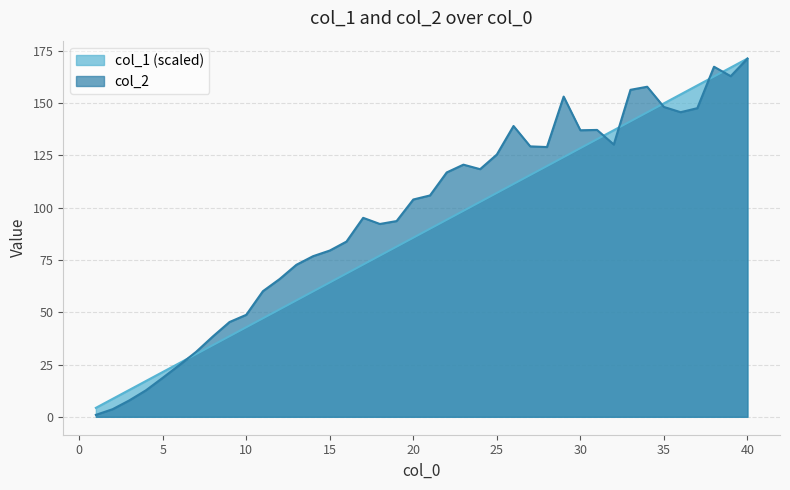

Reading right to left, extract all data points from this chart.

col_1: 171.3	167.1	162.8	158.5	154.2	149.9	145.6	141.4	137.1	132.8	128.5	124.2	119.9	115.7	111.4	107.1	102.8	98.5	94.2	90.0	85.7	81.4	77.1	72.8	68.5	64.3	60.0	55.7	51.4	47.1	42.8	38.6	34.3	30.0	25.7	21.4	17.1	12.9	8.6	4.3
col_2: 171.3	162.9	167.4	147.6	145.7	148.2	157.9	156.4	130.2	137.2	137.0	153.2	129.0	129.3	139.1	125.4	118.4	120.6	116.9	105.9	103.9	93.6	92.2	95.2	83.8	79.5	76.8	72.7	65.9	60.1	48.8	45.3	38.4	31.1	24.7	18.6	12.7	7.8	3.6	0.9